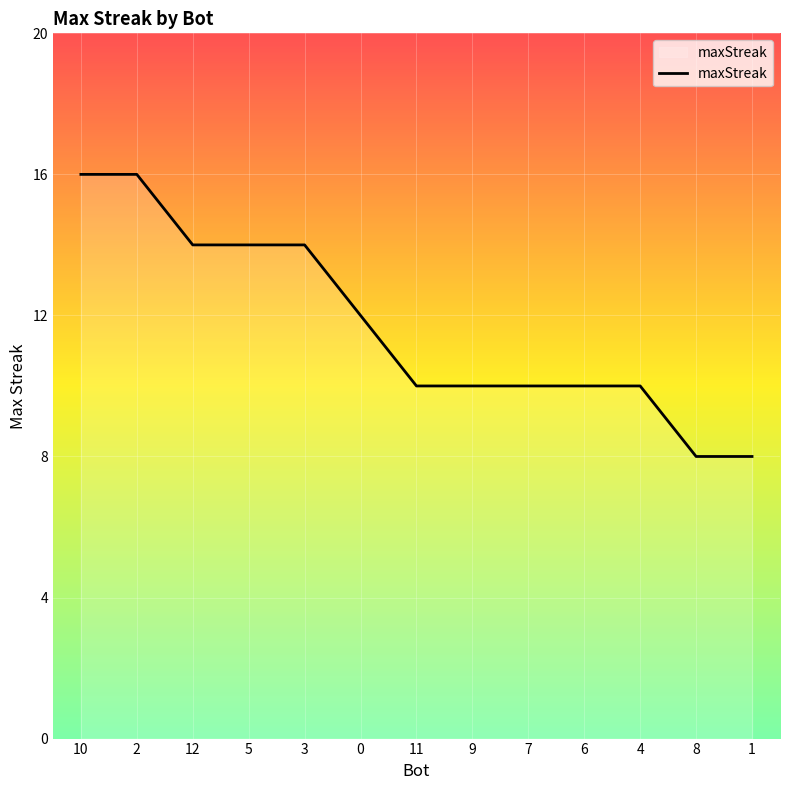

What is the smallest value displayed?

8